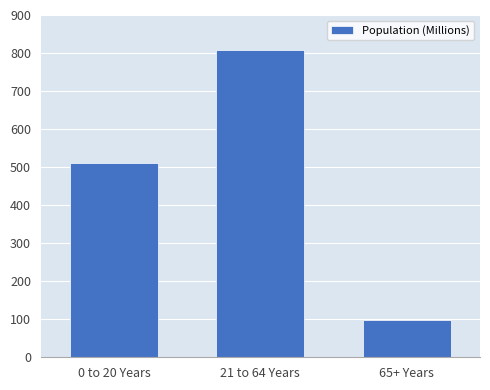

Which has a higher value, 0 to 20 Years or 21 to 64 Years?

21 to 64 Years